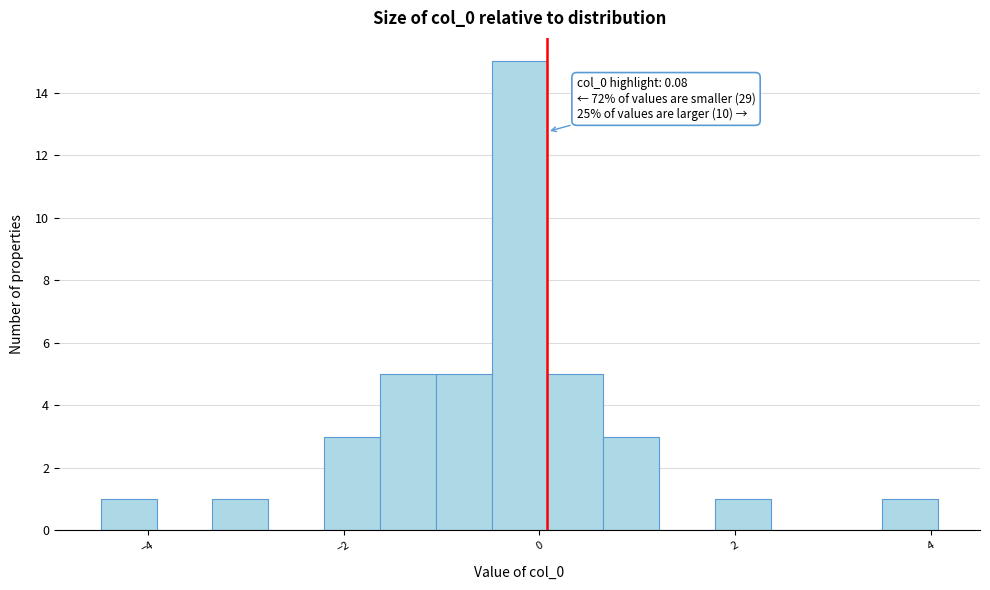

Read against the x-axis, roughly where is the centre of the tallest bar?

-0.2